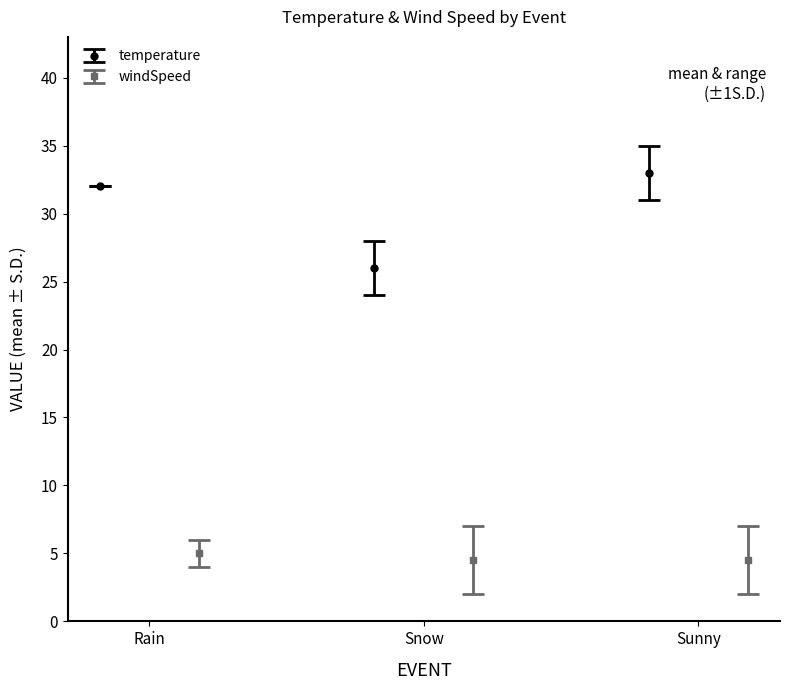

What is the average value of the temperature series?

30